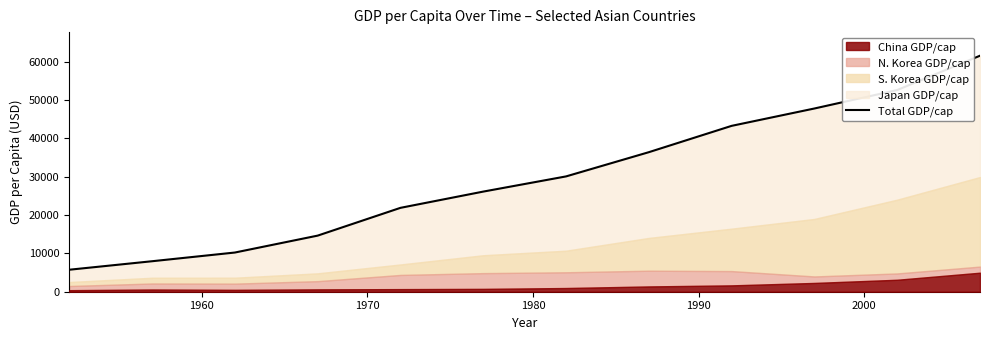

What is the difference between the maximum and second lowest values?

53604.0